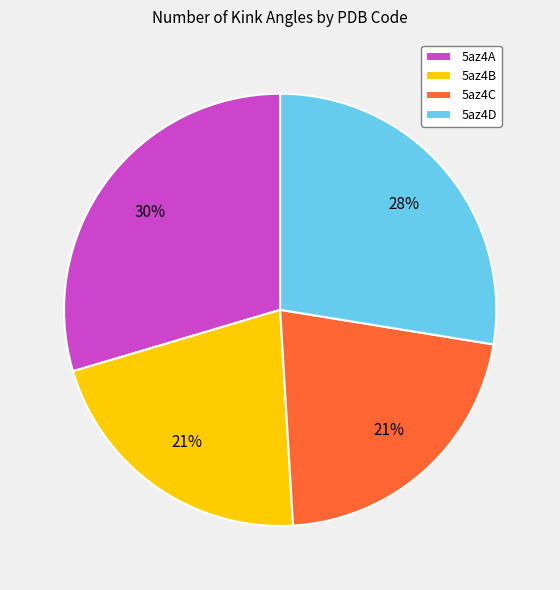

Which has a higher value, 5az4D or 5az4B?

5az4D